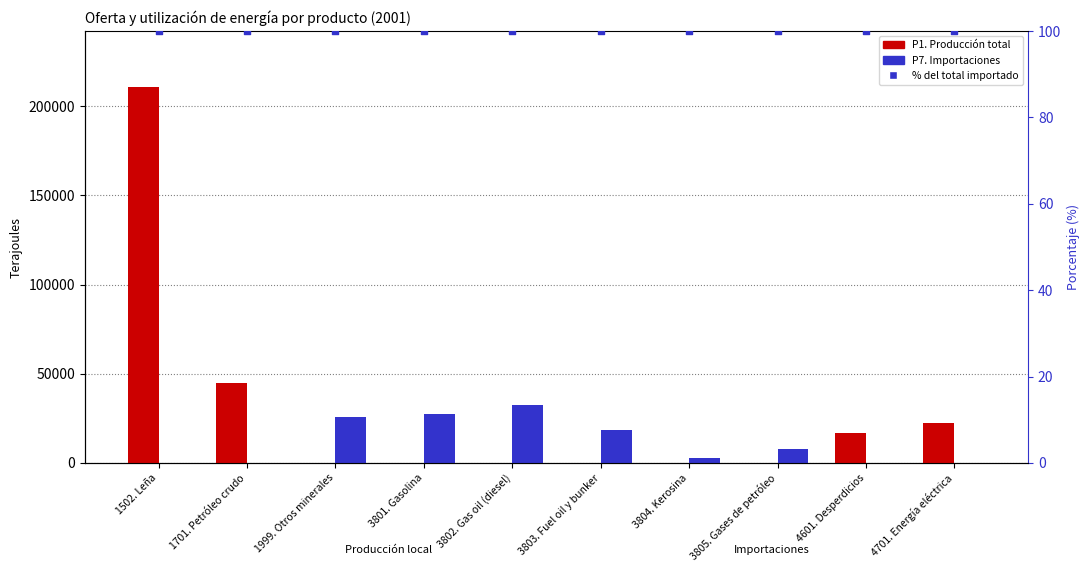

At how many categories does at least one series exceed 38460?

2